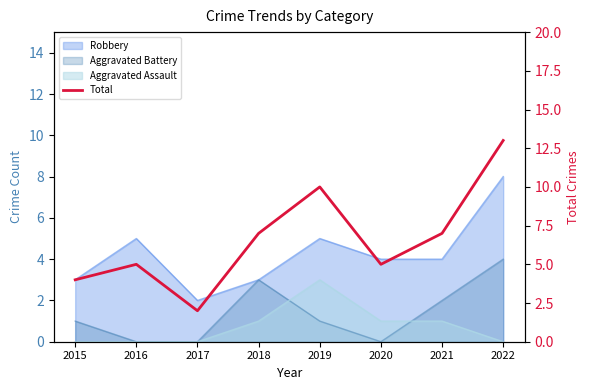

What is the change in value from 2018 to 2019?

+3